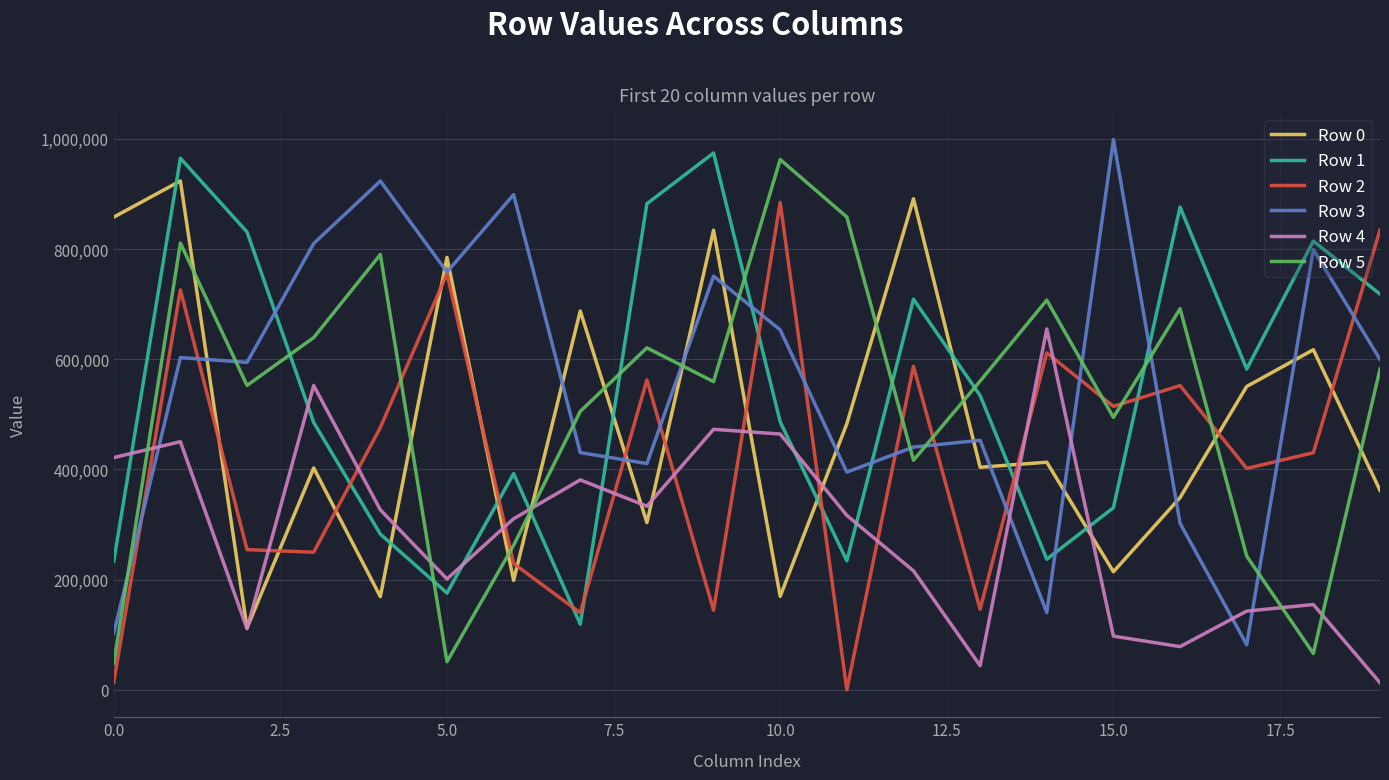

How many intersections are there between Row 1 and Row 2?

9